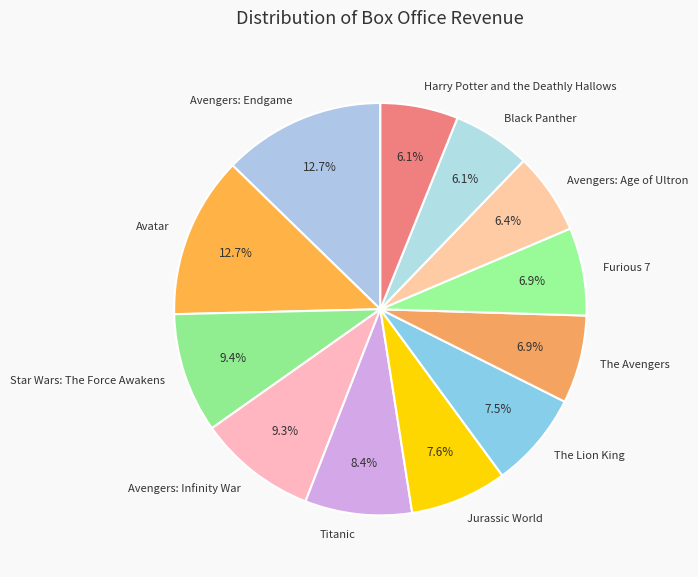

What is the ratio of the value at Avengers: Endgame to the value at Star Wars: The Force Awakens?

1.4